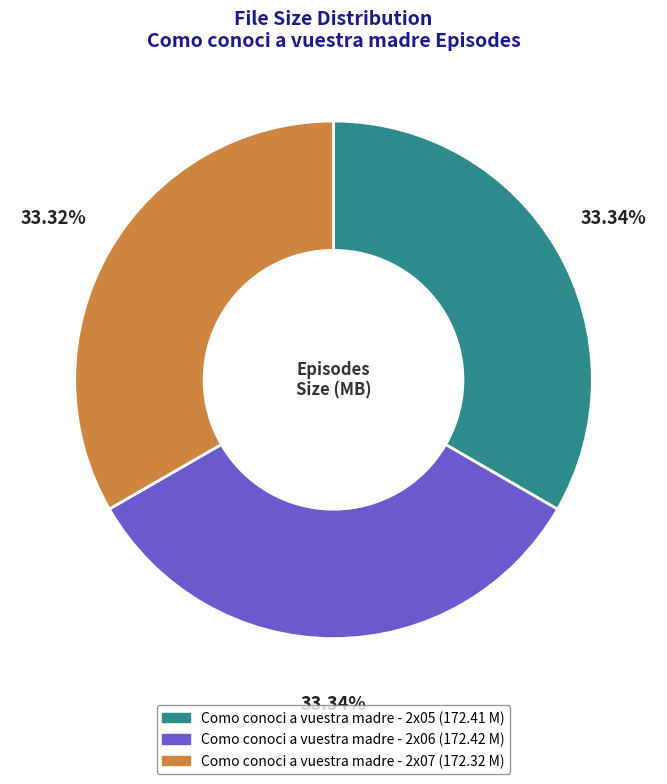

How many segments does this pie chart have?

3